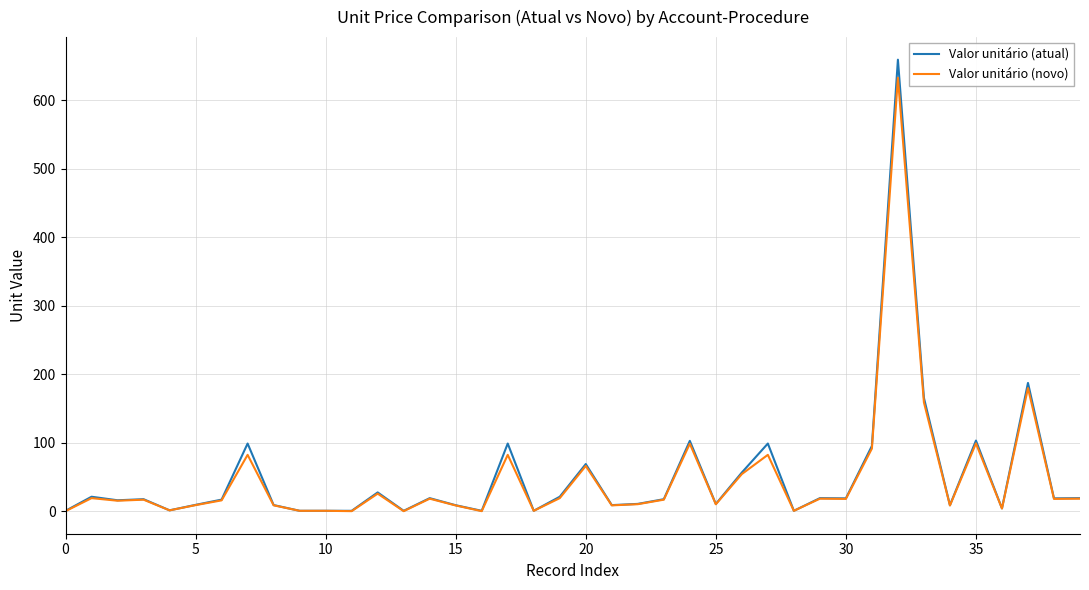

Does the chart display data point markers on the line(s)?

No